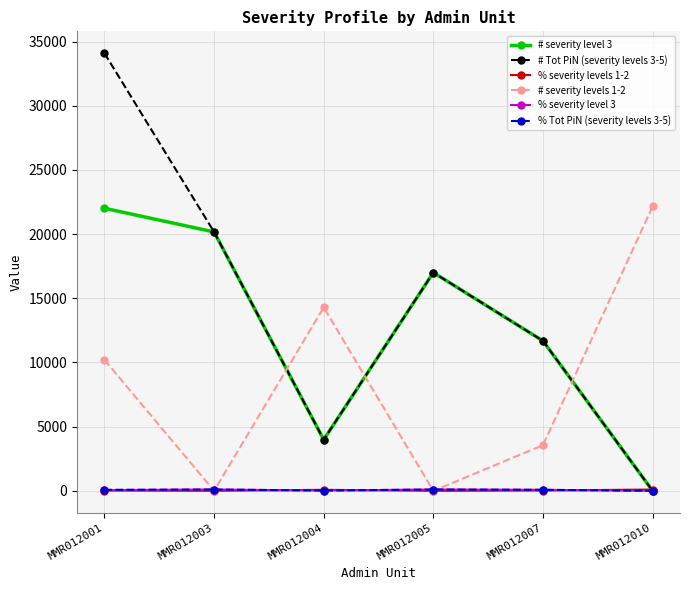

Which category has the highest value across all series?

MMR012001